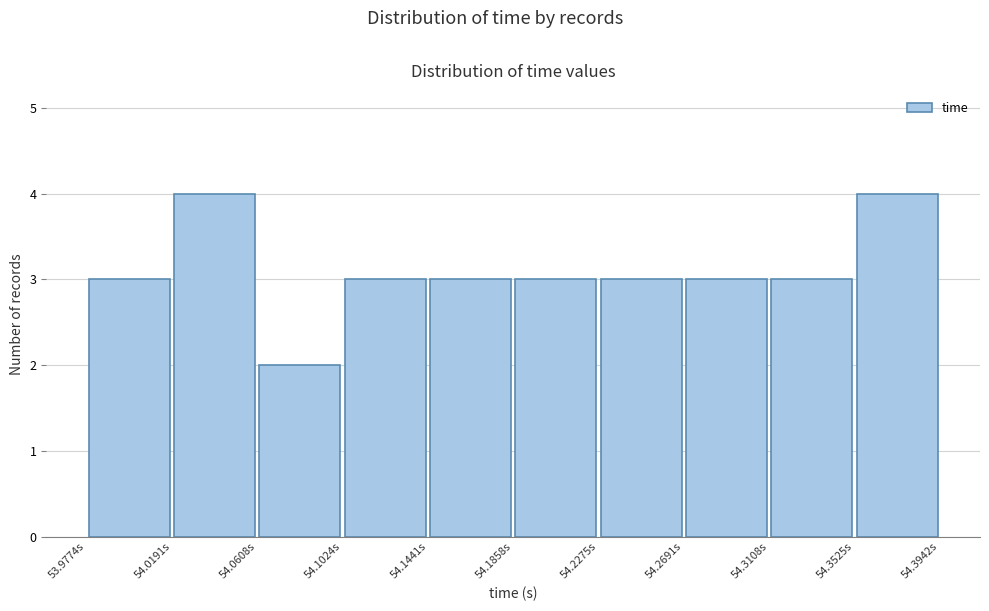

Reading left to right, list every bar in this chart as the range it spans on the x-axis followed by its height. Neither the bar edges nor the heights are printed on the chart, so give them approximately, as read against the axes.

53.975 to 54.020: 3
54.020 to 54.060: 4
54.060 to 54.100: 2
54.100 to 54.145: 3
54.145 to 54.185: 3
54.185 to 54.225: 3
54.225 to 54.270: 3
54.270 to 54.310: 3
54.310 to 54.350: 3
54.350 to 54.395: 4